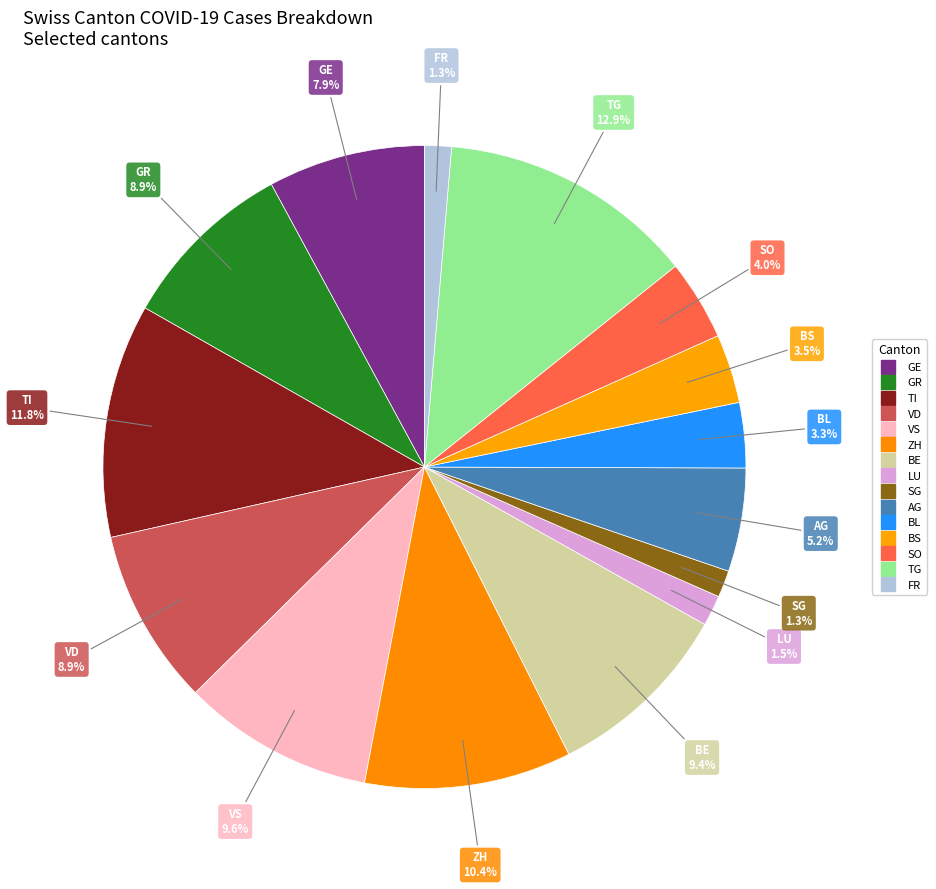

What is the smallest slice in the pie chart?

SG